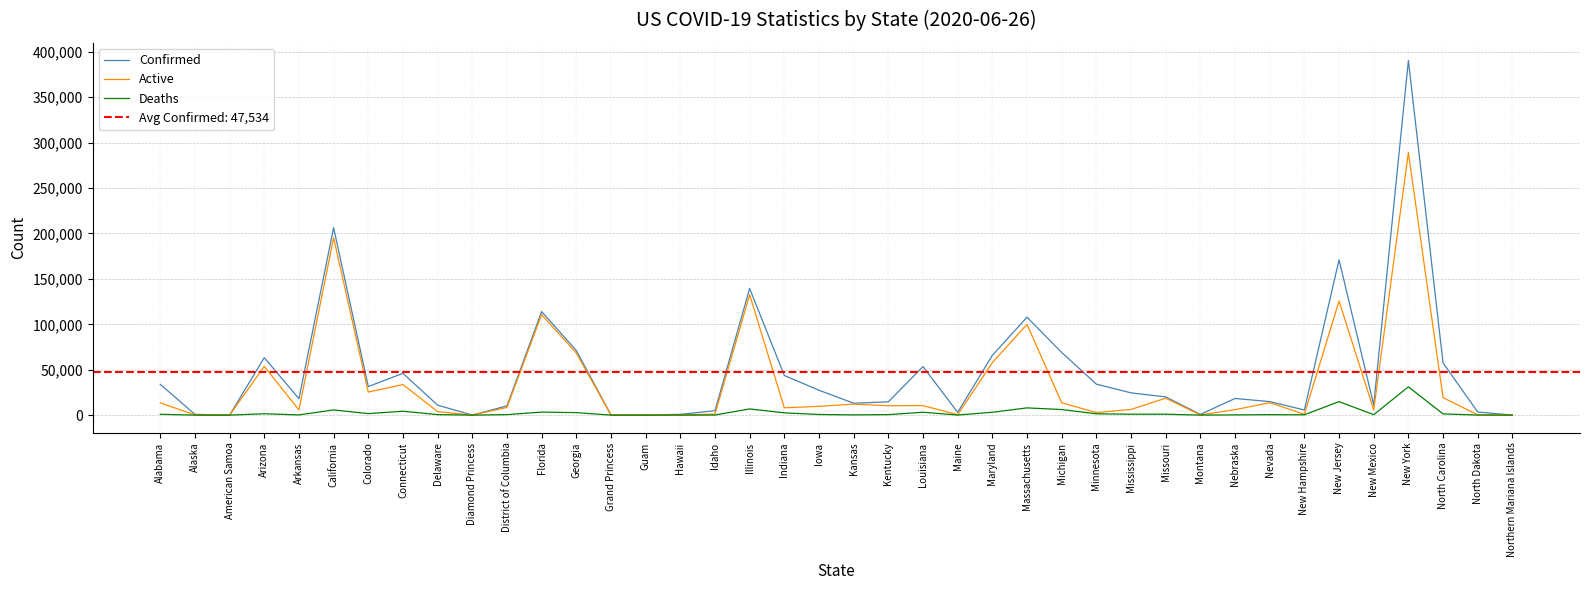

True or false: Confirmed has more than 2 points higher than both neighbors.

True